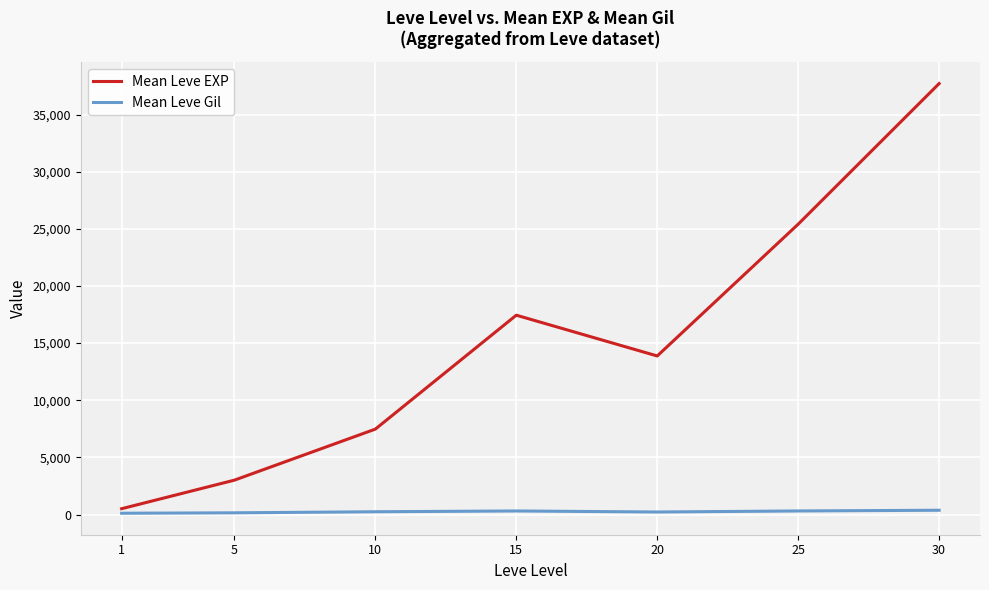

Which series has the largest total across all categories?

Mean Leve EXP